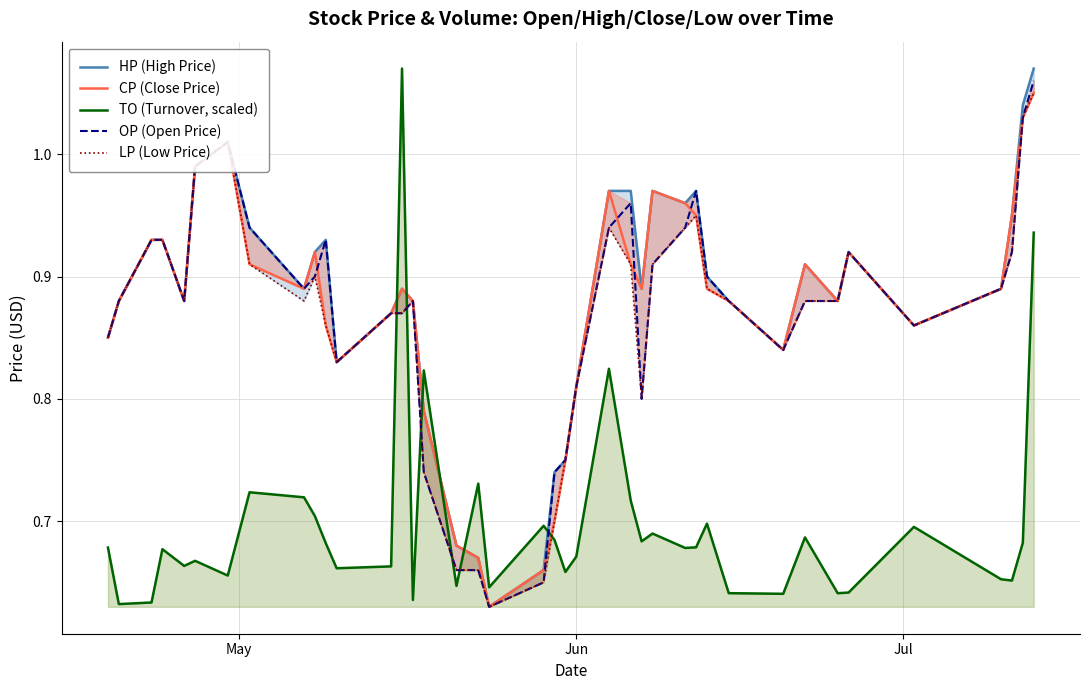

True or false: TO (Turnover, scaled) and HP (High Price) cross at least once.

True